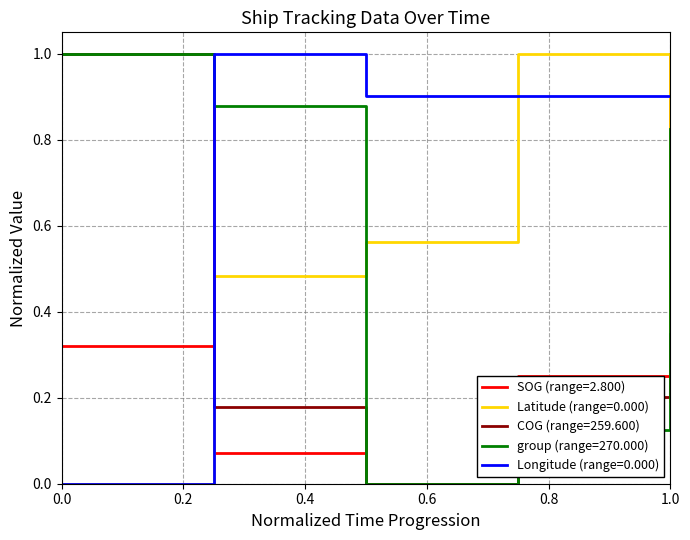

At how many categories does at least one series exceed 0?

5